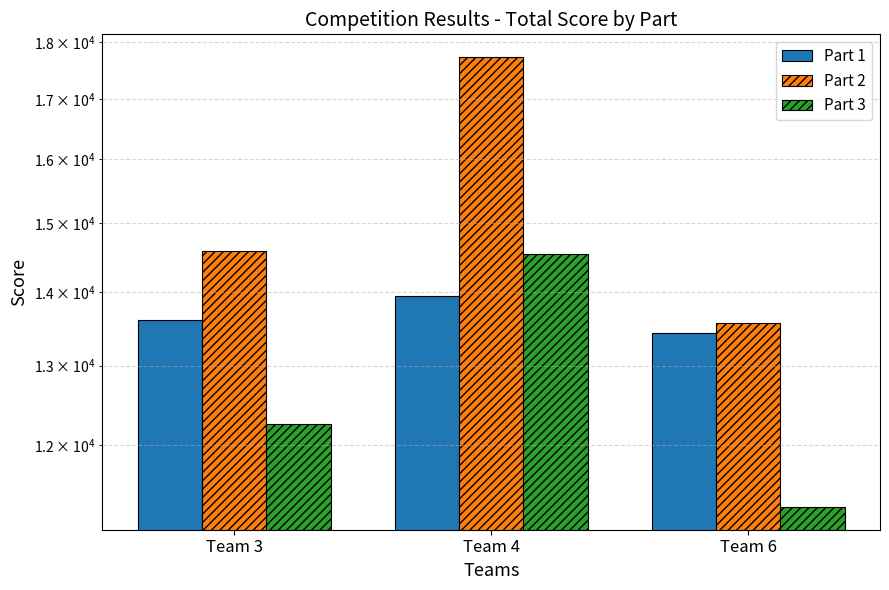

At how many categories does at least one series exceed 14572?

2